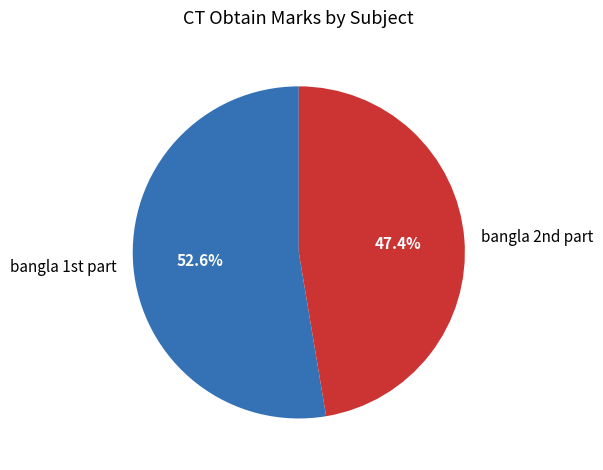

How many slices are in this pie chart?

2